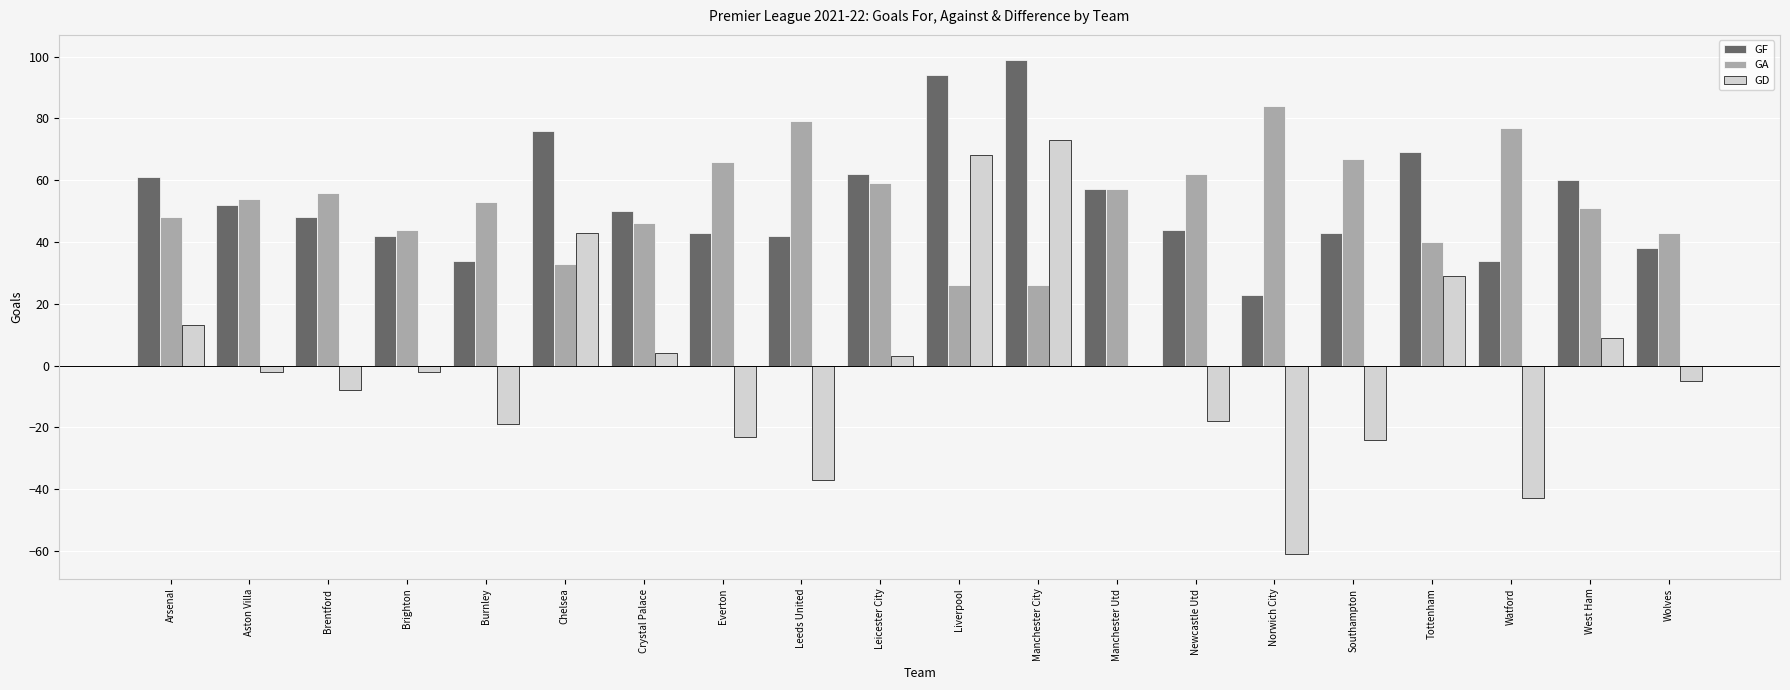

What is the greatest value displayed?

99